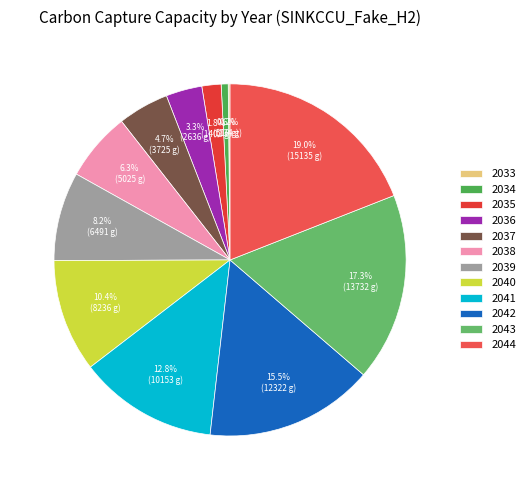

To the nearest percent, what is the difference between the largest and smallest slice percentages?

19%